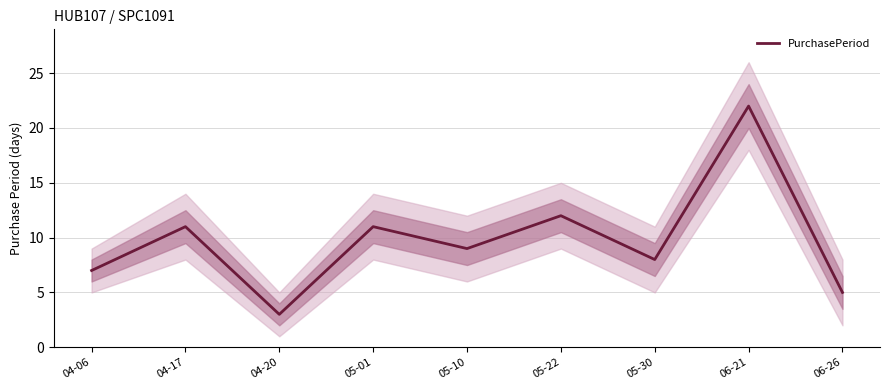

Is this an area chart (filled region under the line)?

No